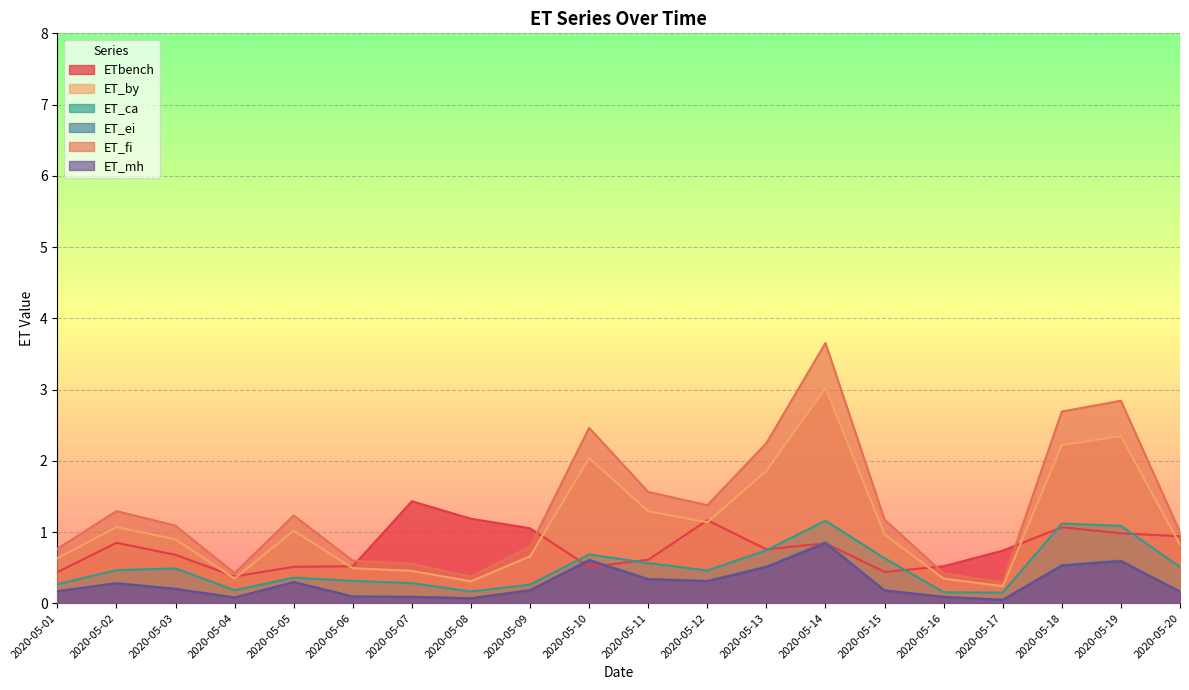

In ET_fi, how many points are lower than both neighbors (excluding endpoints)?

4